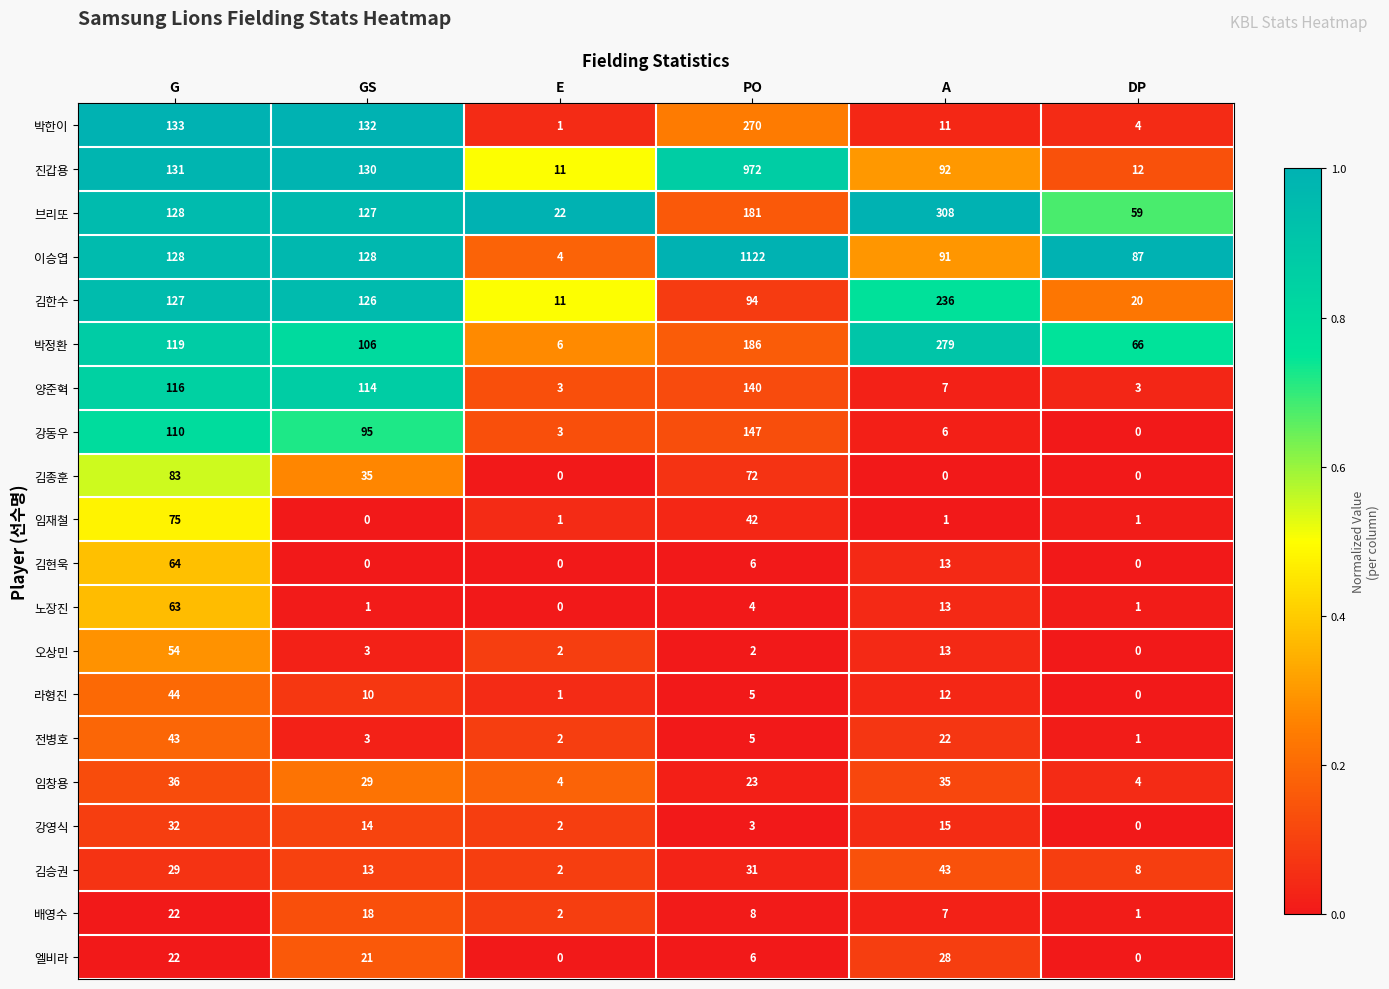

Between A and DP, which series saw the biggest shift?

브리또